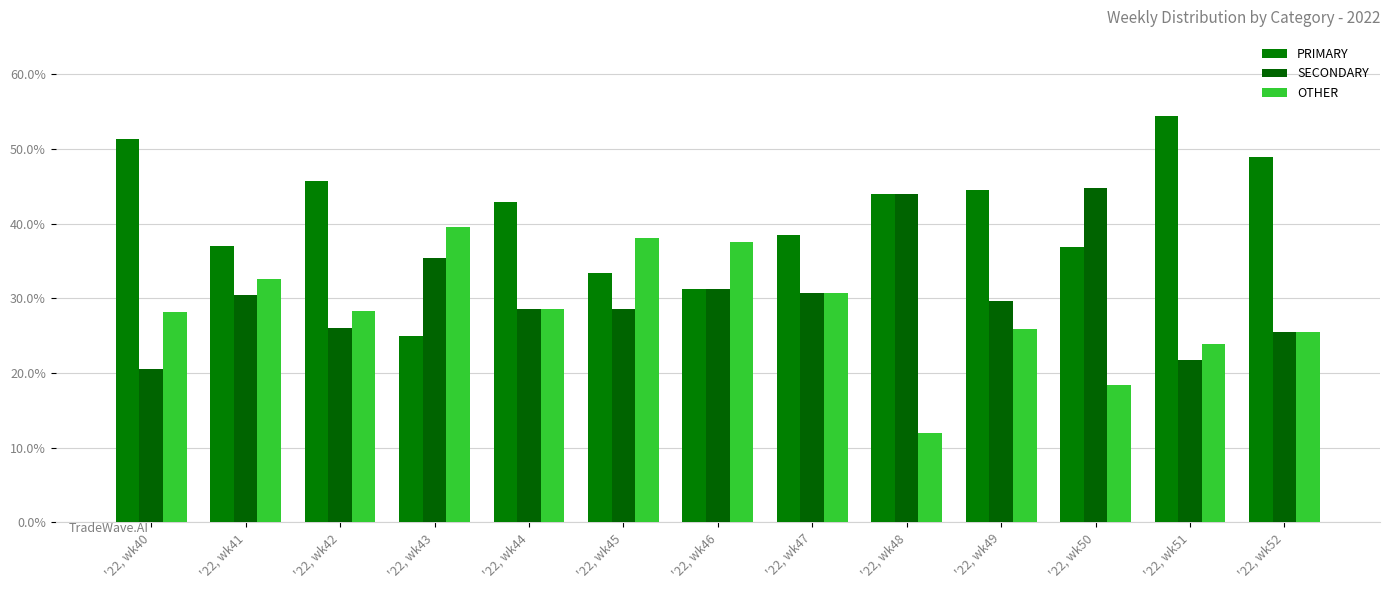

The SECONDARY series shows 30.4 at '22, wk41. True or false?

True